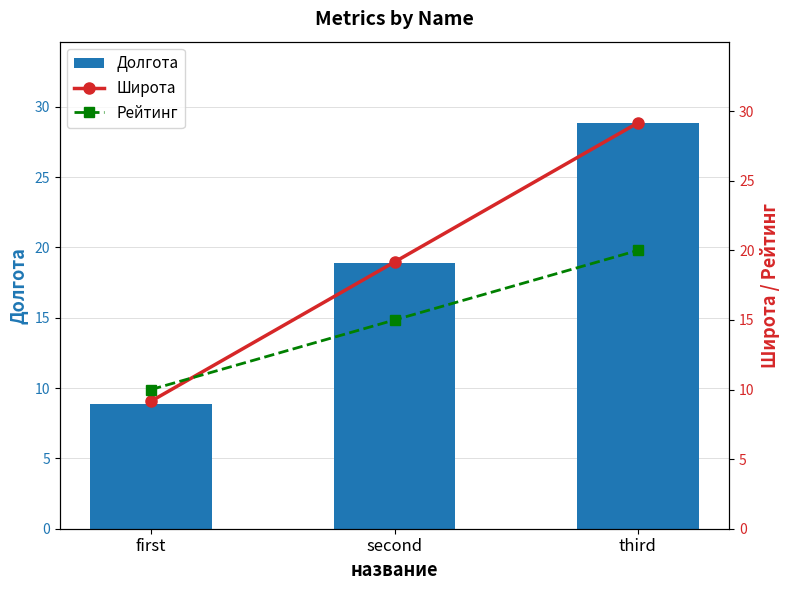

Which series has the largest range (max minus min)?

Долгота